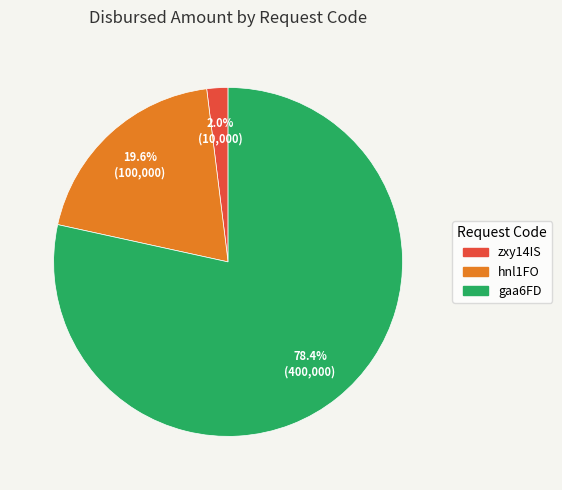

What is the ratio of the value at zxy14IS to the value at hnl1FO?

0.1